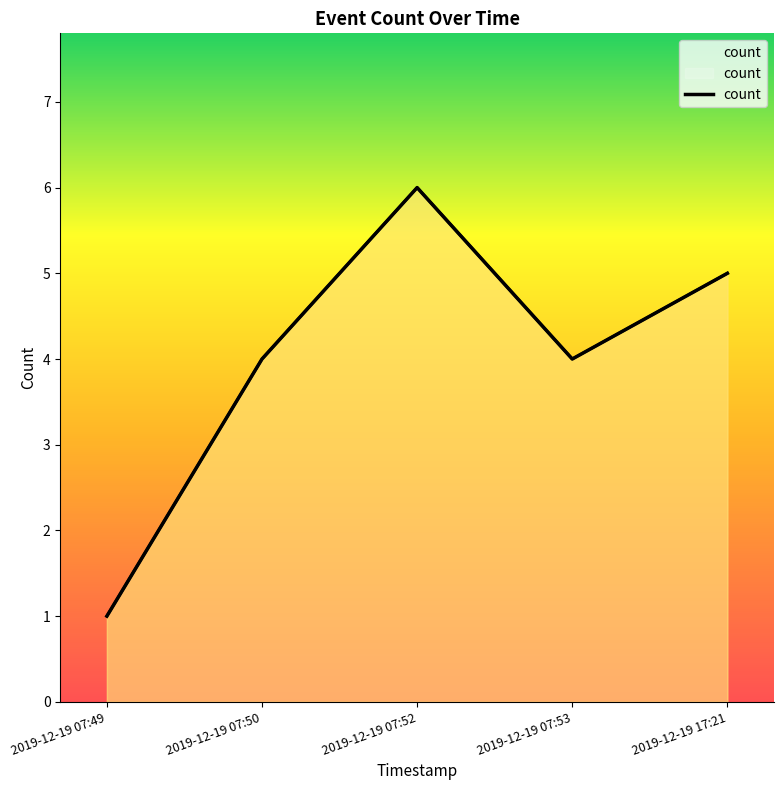

How many lines are shown in the chart?

1